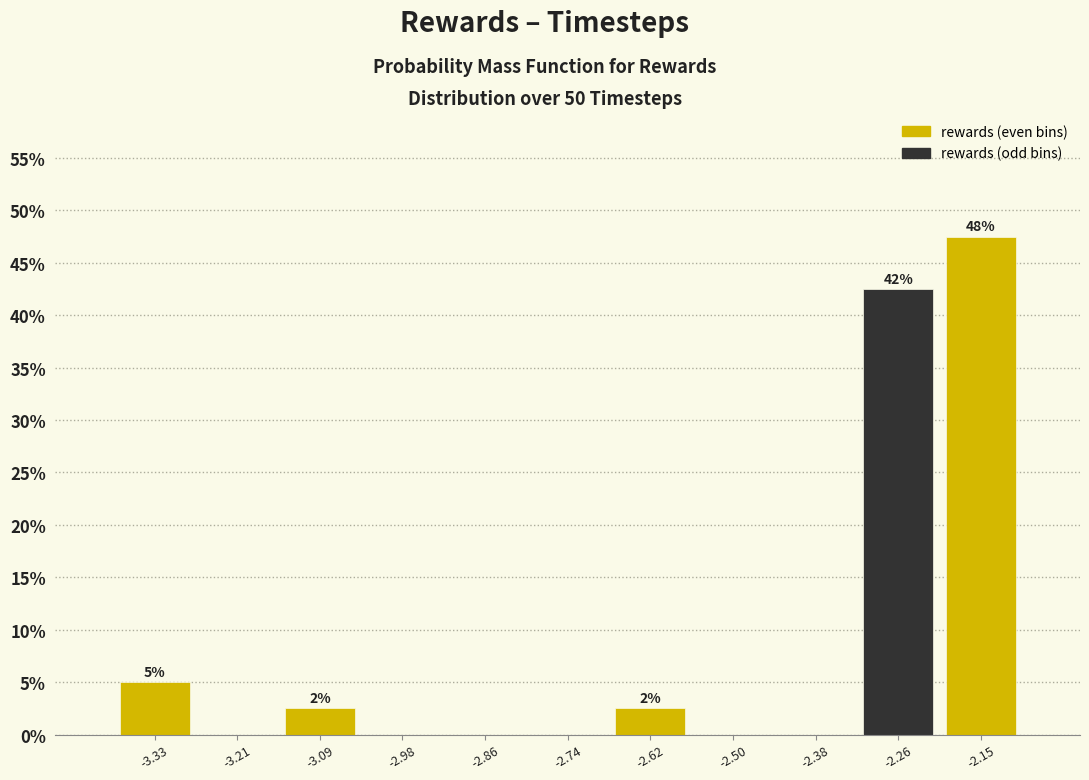

Which range on the x-axis has the tallest bar?

-2.20 to -2.08